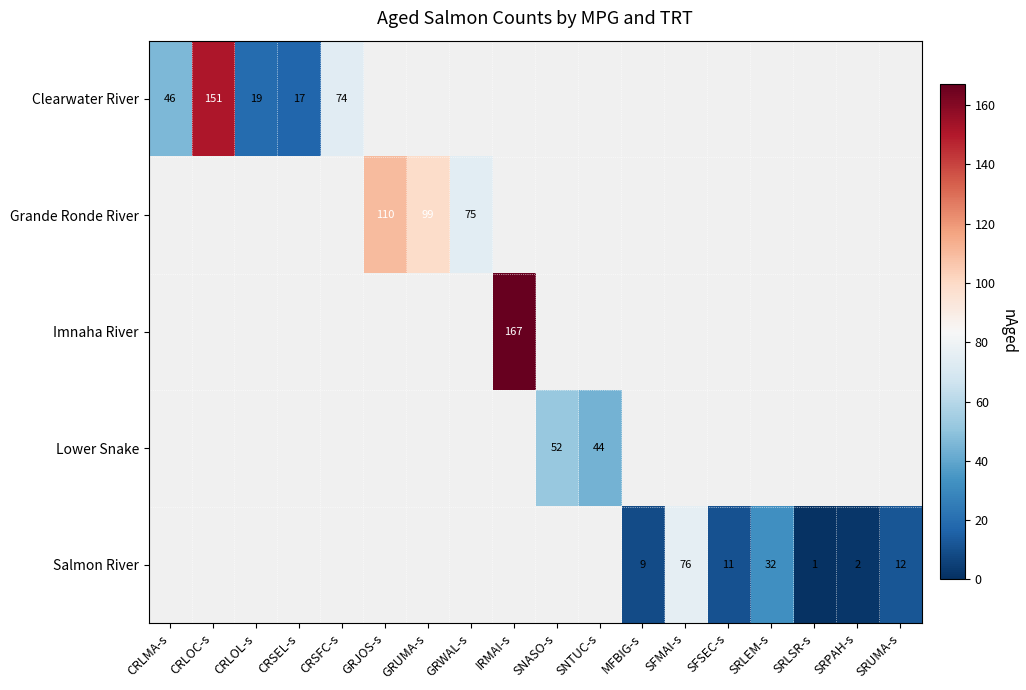

True or false: Clearwater River has a value of 76 at CRLMA-s.

False